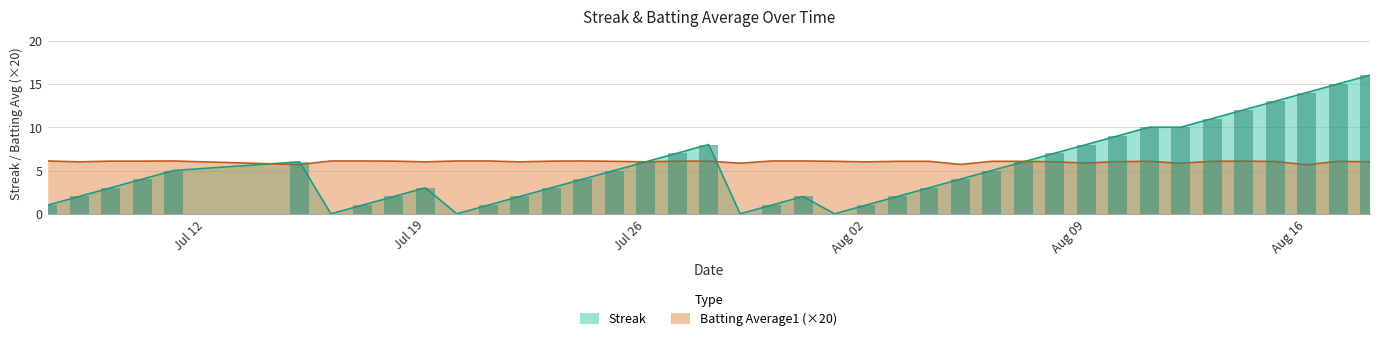

The value of Batting Average1 at Jul 12 is 6.1. True or false?

True